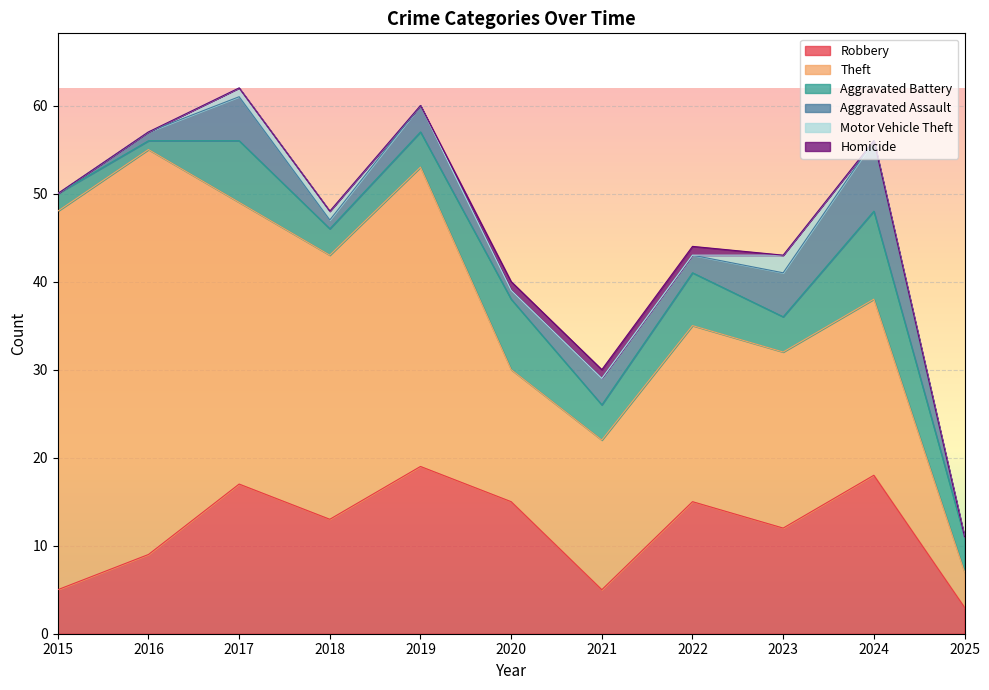

Which series has the largest range (max minus min)?

Theft